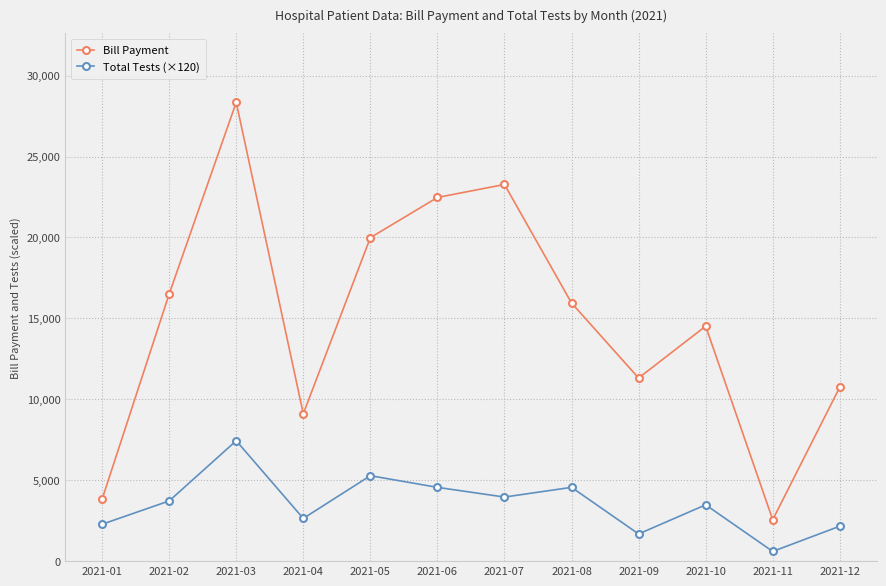

How many data points in Bill Payment are less than 15953?

6